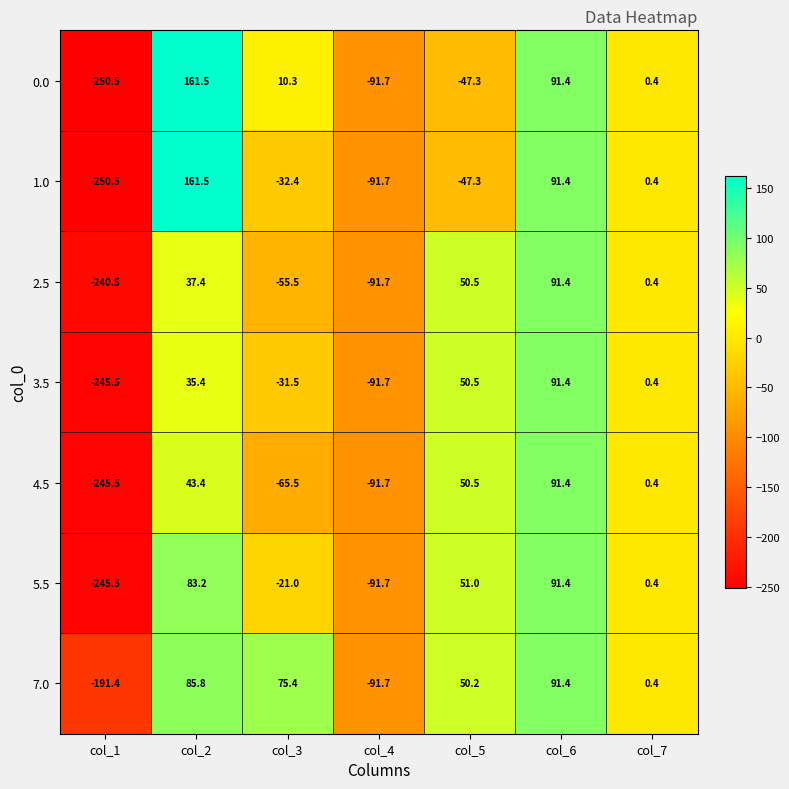

Count the number of categories in the chart.

7